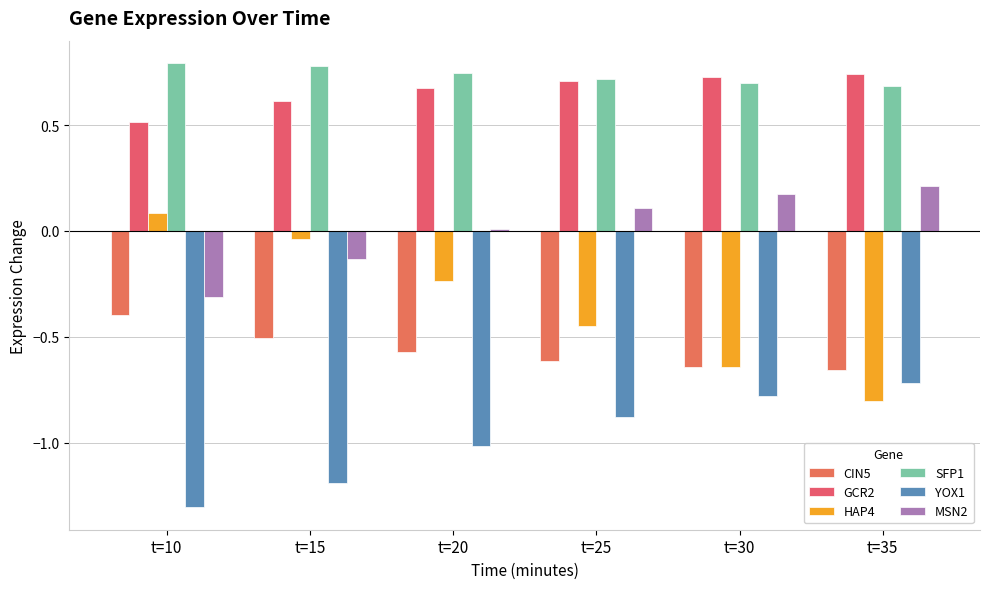

Which series has the widest spread of values?

HAP4